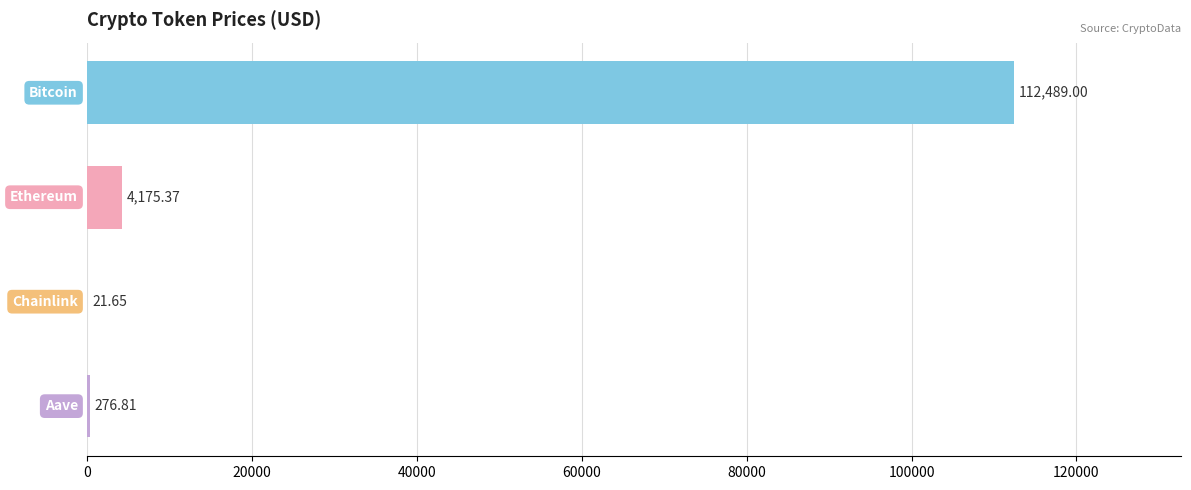

Count the number of data series in this chart.

1